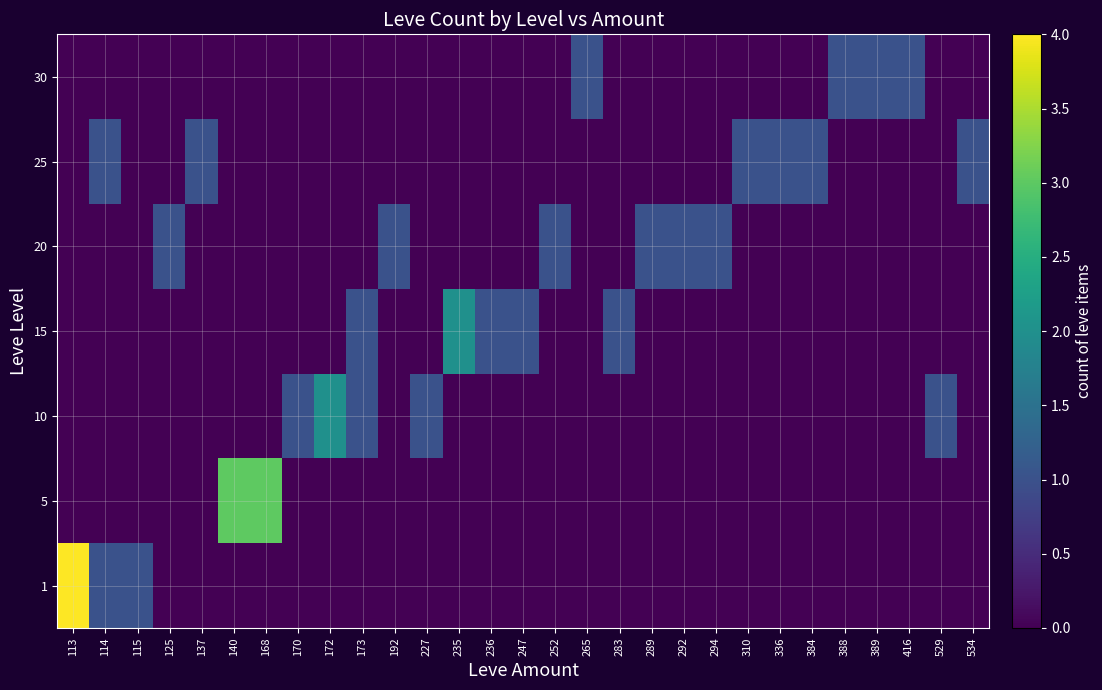

Between 115 and 534, which is larger?

115